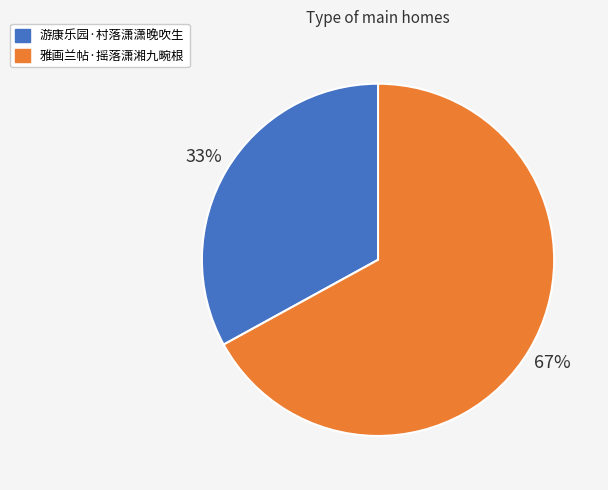

Rank the categories by value from highest to lowest.

雅画兰帖·摇落潇湘九畹根, 游康乐园·村落潇潇晚吹生